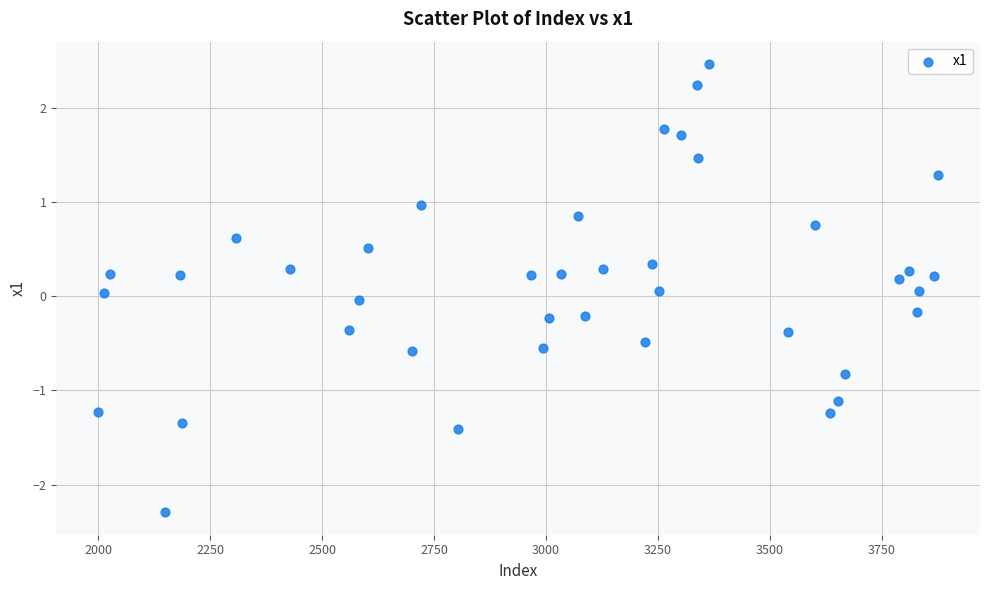

What is the range of X values (max minus min)?

1875.0